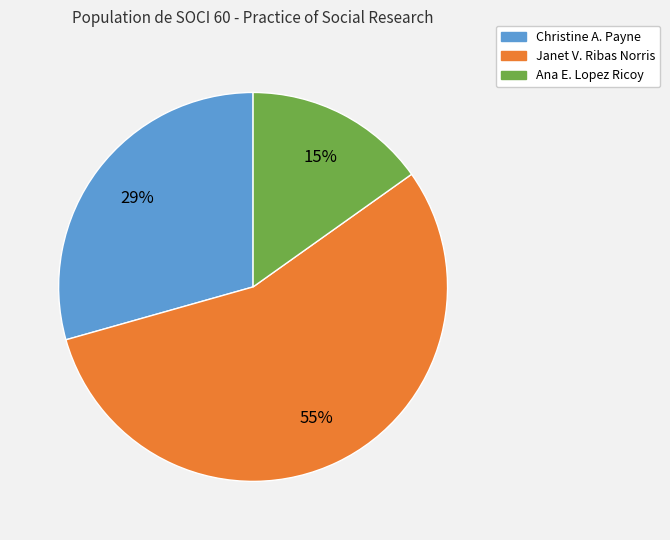

To the nearest percent, what is the difference between the largest and smallest slice percentages?

40%